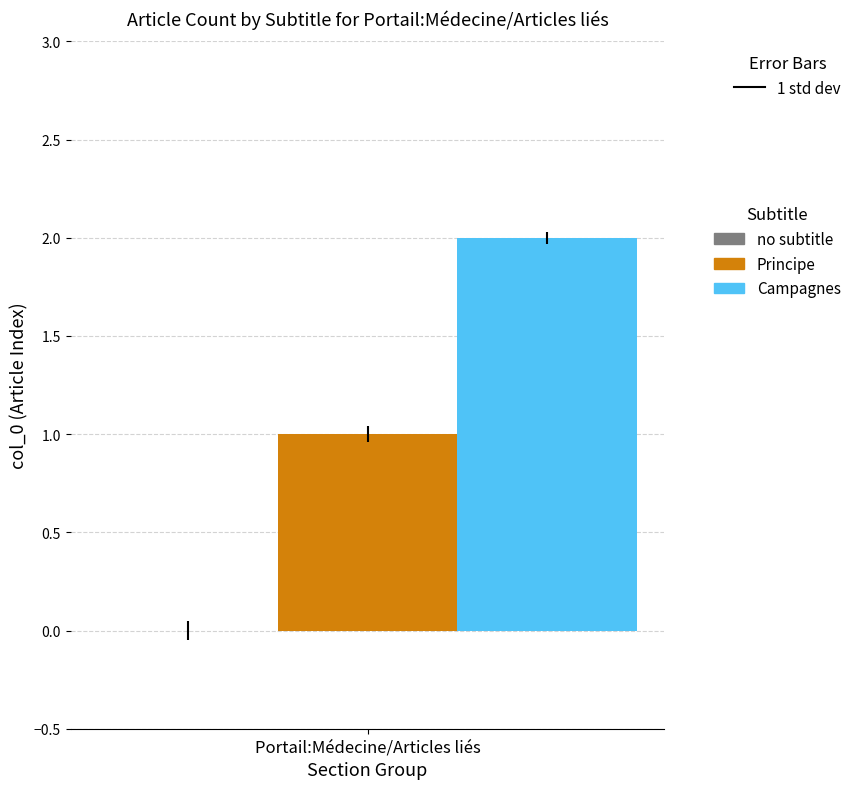

The Campagnes series shows 3 at Portail:Médecine/Articles liés. True or false?

False